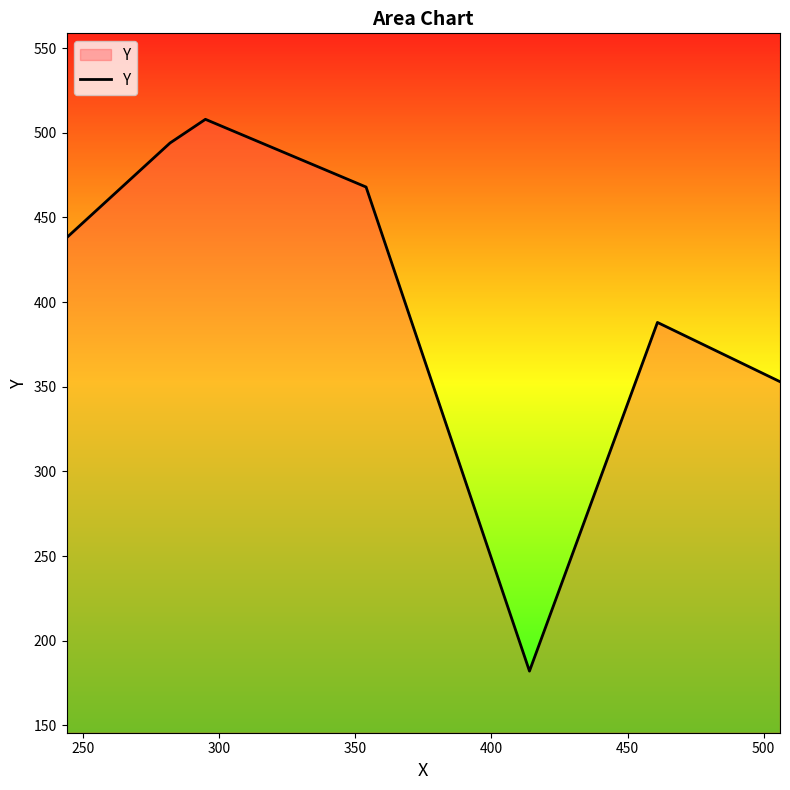

What is the minimum value shown in the chart?

182